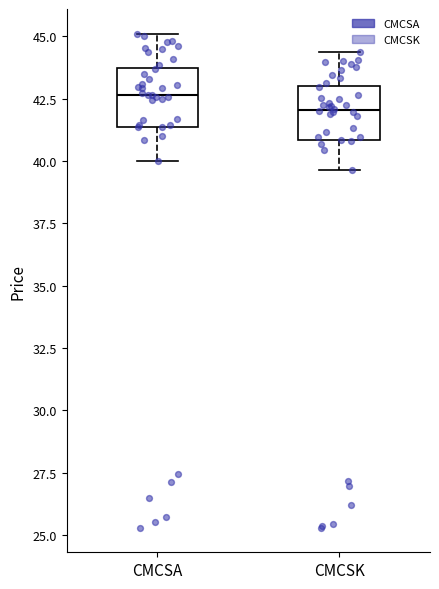

Where does the median line of the box for CMCSA sit on the y-axis? The values are not printed on the chart, so give them approximately, as read against the axis.

42.5